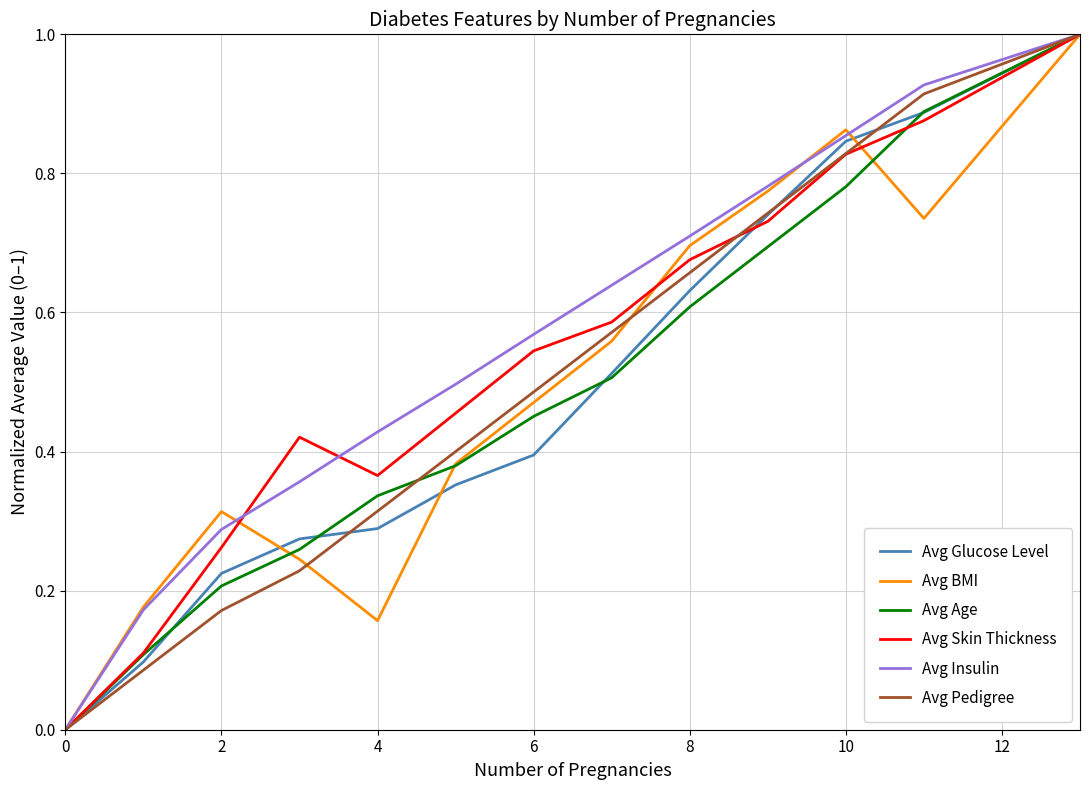

True or false: Avg Glucose Level and Avg BMI intersect in this chart.

True